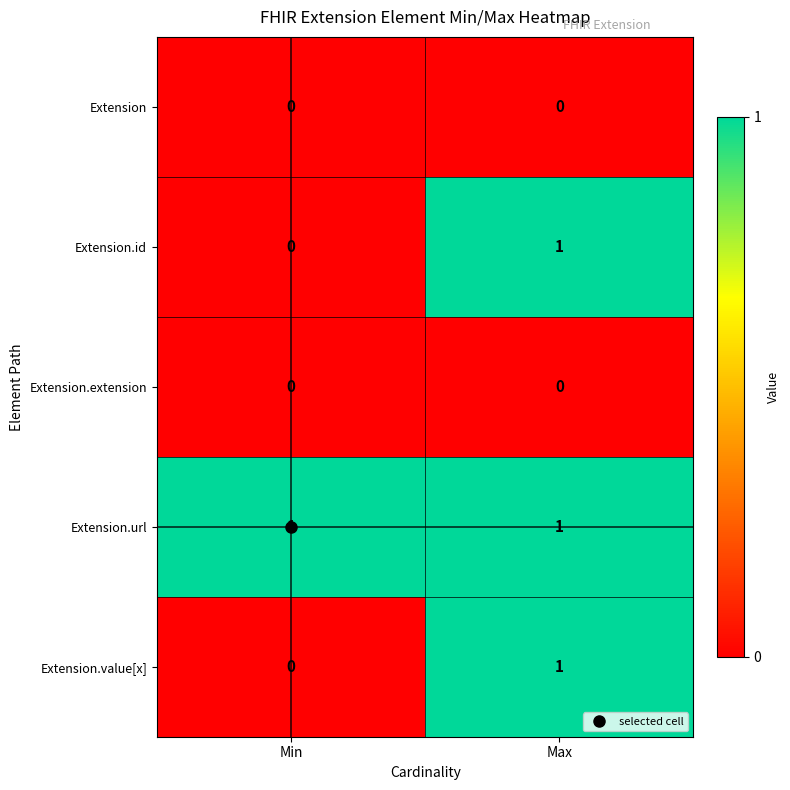

At which label does Extension.id reach its minimum?

Min